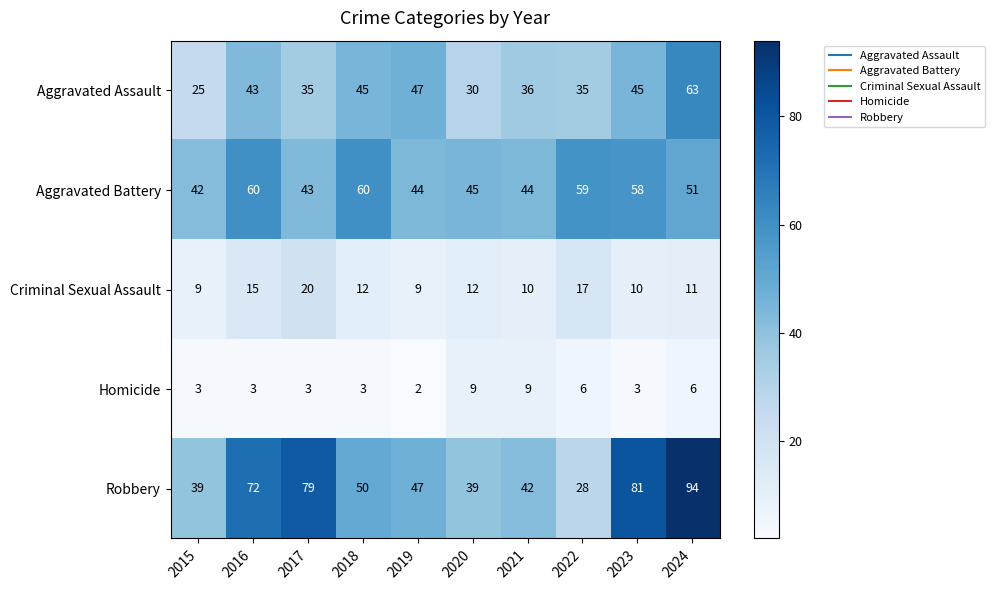

Which series has the largest range (max minus min)?

Robbery